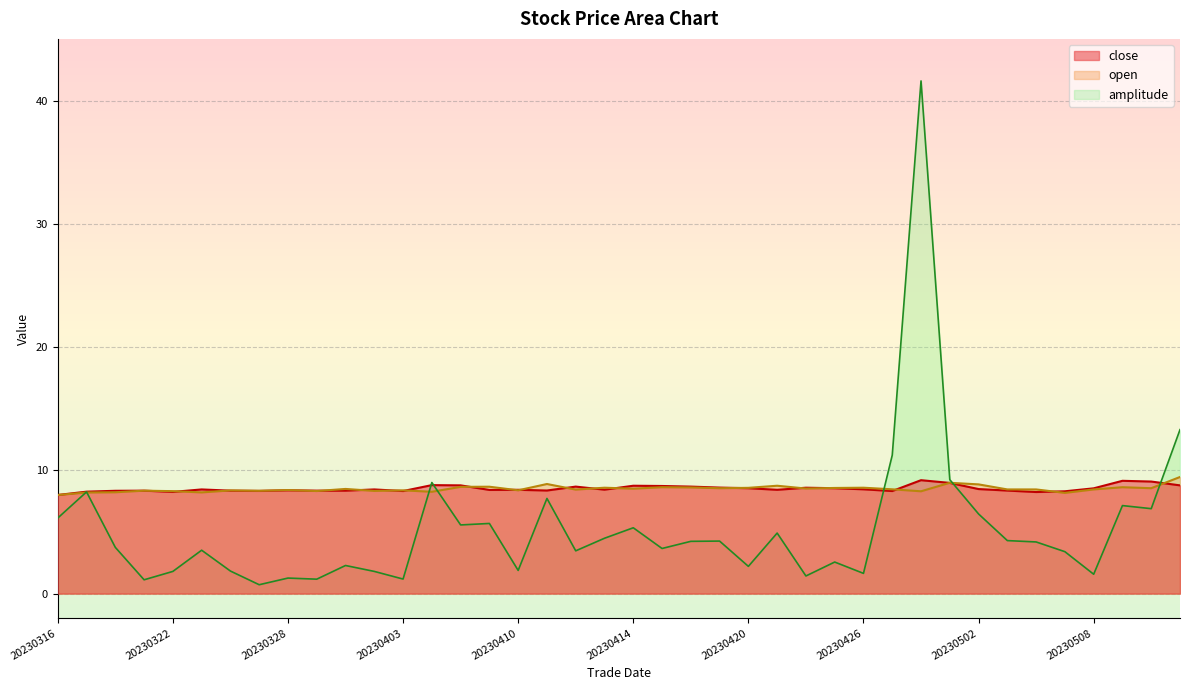

How many lines are shown in the chart?

3